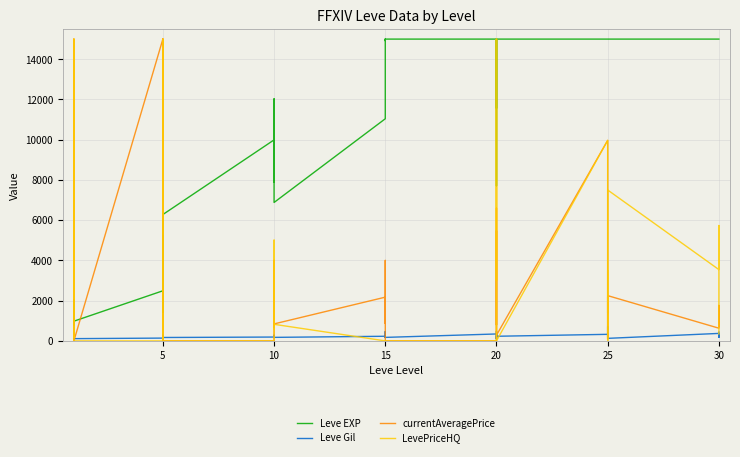

What is the spread (max minus min) of values at 20?

15000